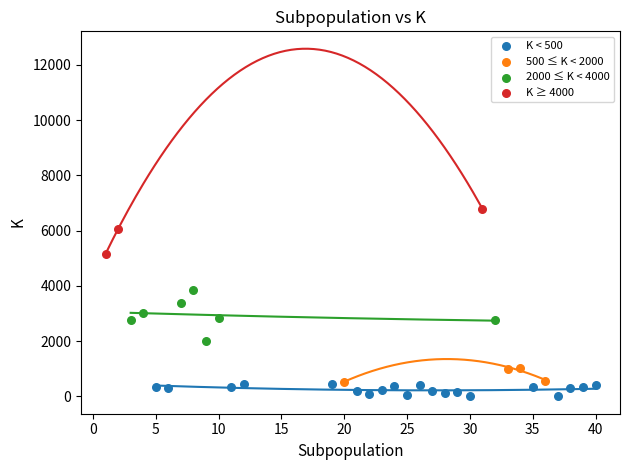

Which series has the largest Y range (max minus min)?

2000 ≤ K < 4000